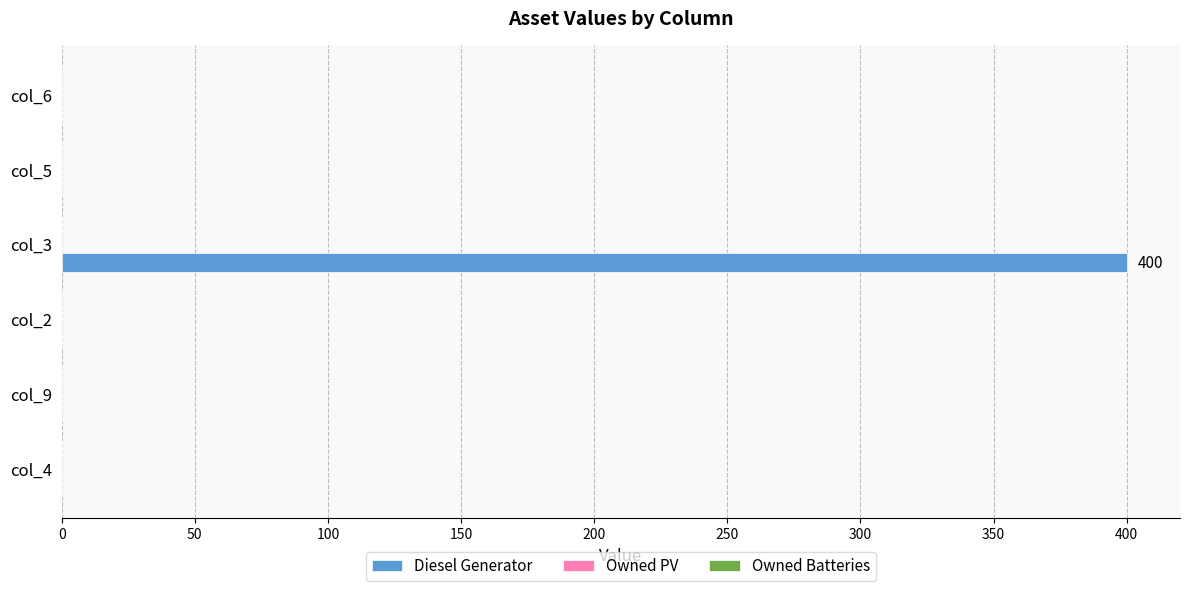

At which category does the chart reach its peak across all series?

col_3